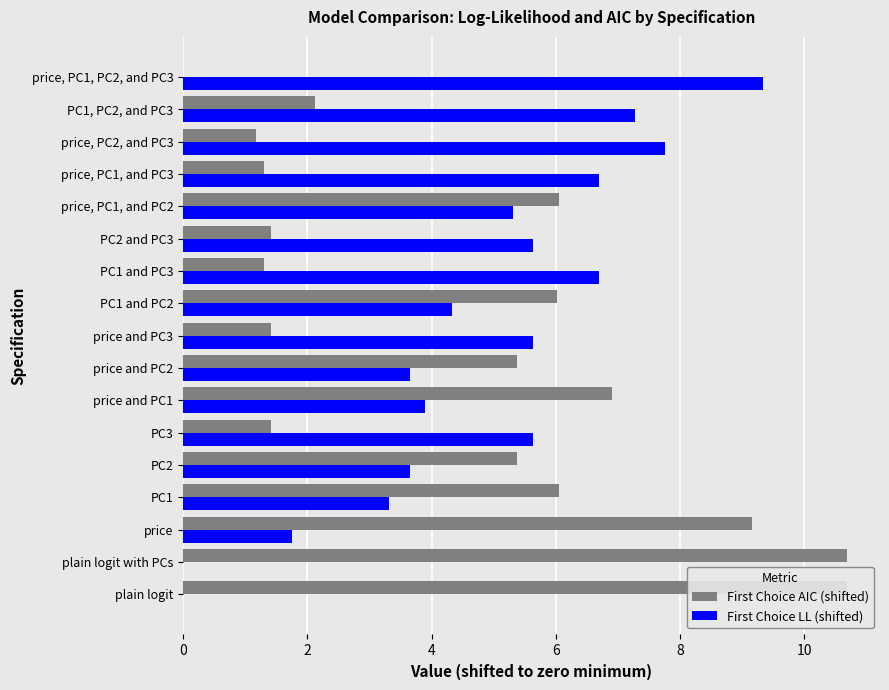

What is the difference between the second highest and second lowest values in the First Choice LL (shifted) series?

7.8